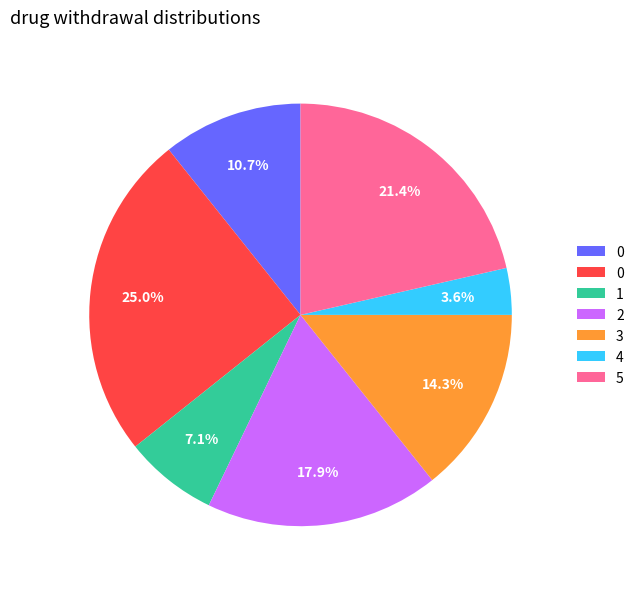

Does any single category account for the majority?

No